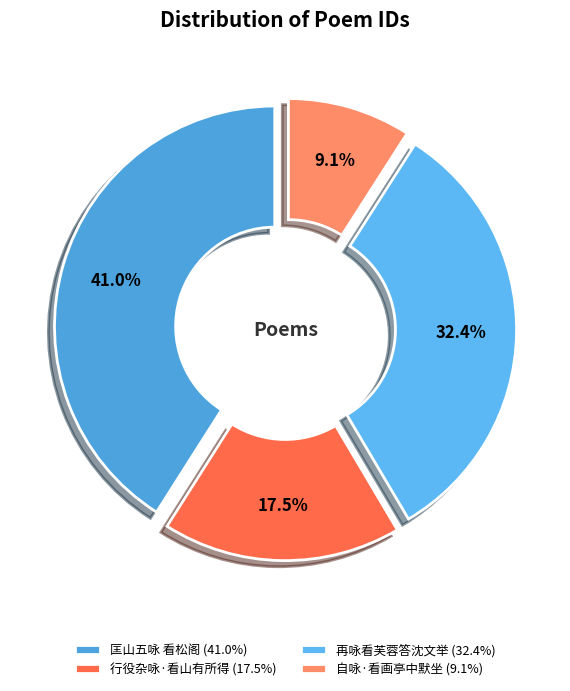

Which slice is the largest?

匡山五咏 看松阁